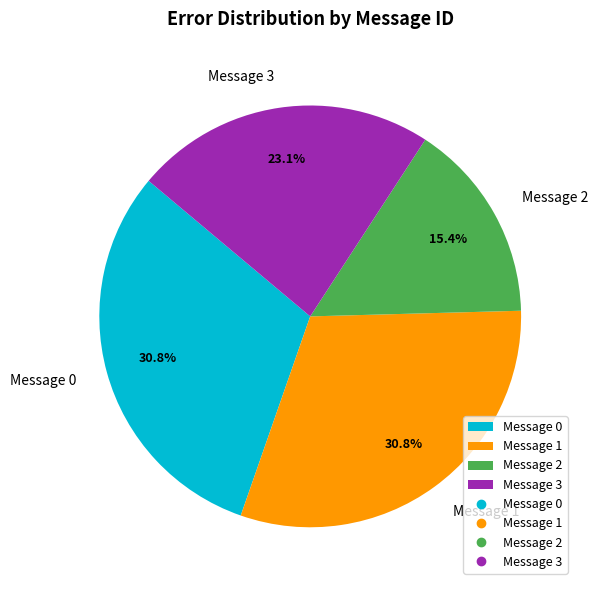

Does any single category account for the majority?

No